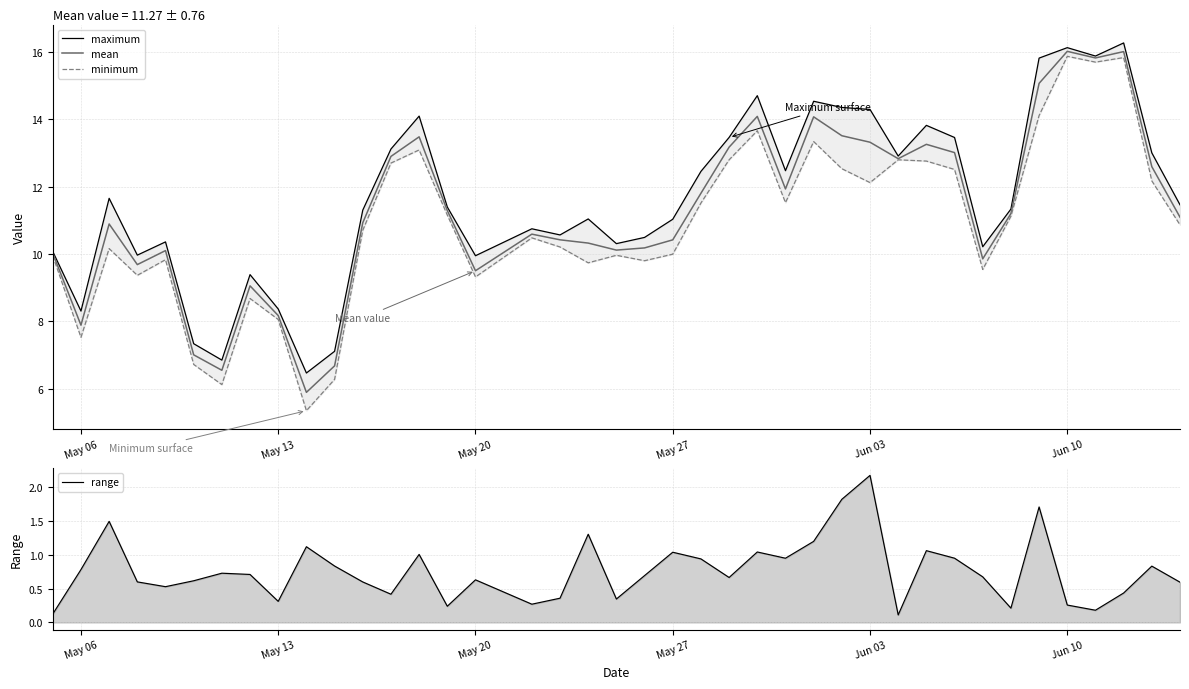

What is the minimum value shown in the chart?

0.1